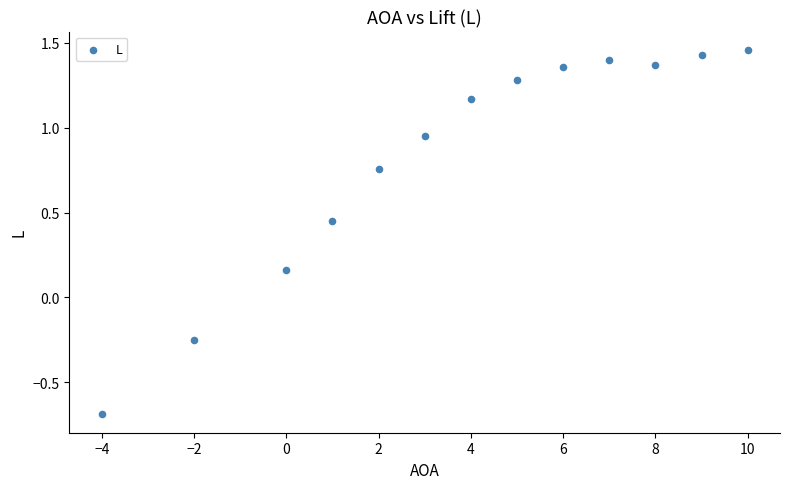

What is the range of X values (max minus min)?

14.0